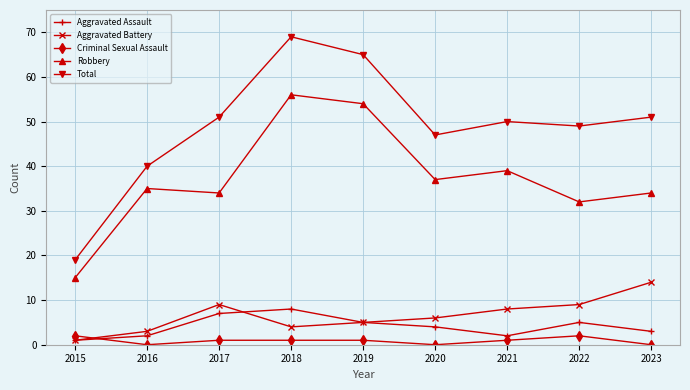

Reading left to right, transcribe all the data shown in this chart.

Aggravated Assault: 2015=1	2016=2	2017=7	2018=8	2019=5	2020=4	2021=2	2022=5	2023=3
Aggravated Battery: 2015=1	2016=3	2017=9	2018=4	2019=5	2020=6	2021=8	2022=9	2023=14
Criminal Sexual Assault: 2015=2	2016=0	2017=1	2018=1	2019=1	2020=0	2021=1	2022=2	2023=0
Robbery: 2015=15	2016=35	2017=34	2018=56	2019=54	2020=37	2021=39	2022=32	2023=34
Total: 2015=19	2016=40	2017=51	2018=69	2019=65	2020=47	2021=50	2022=49	2023=51